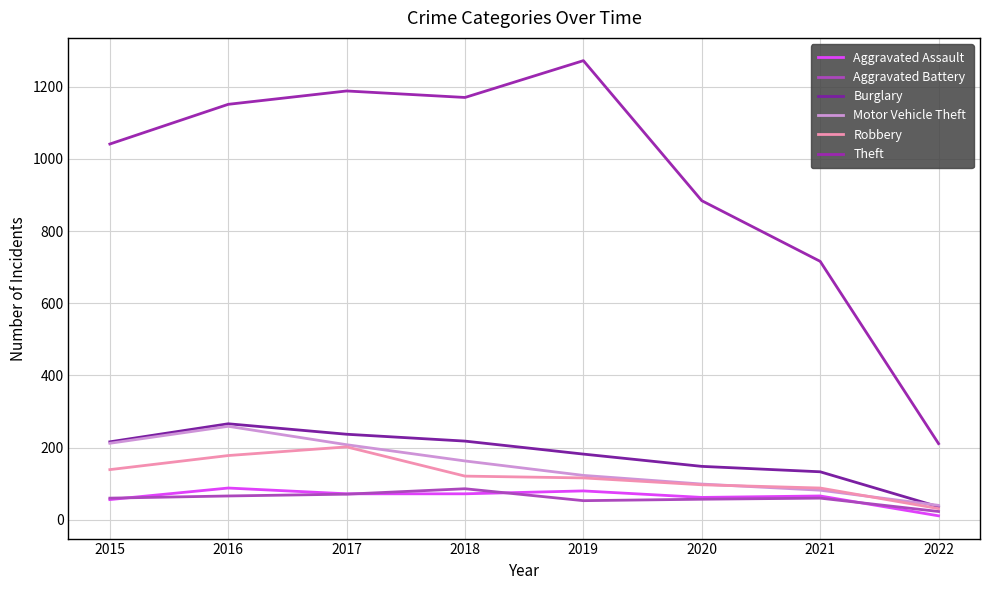

Where is the first local maximum for Robbery?

2017